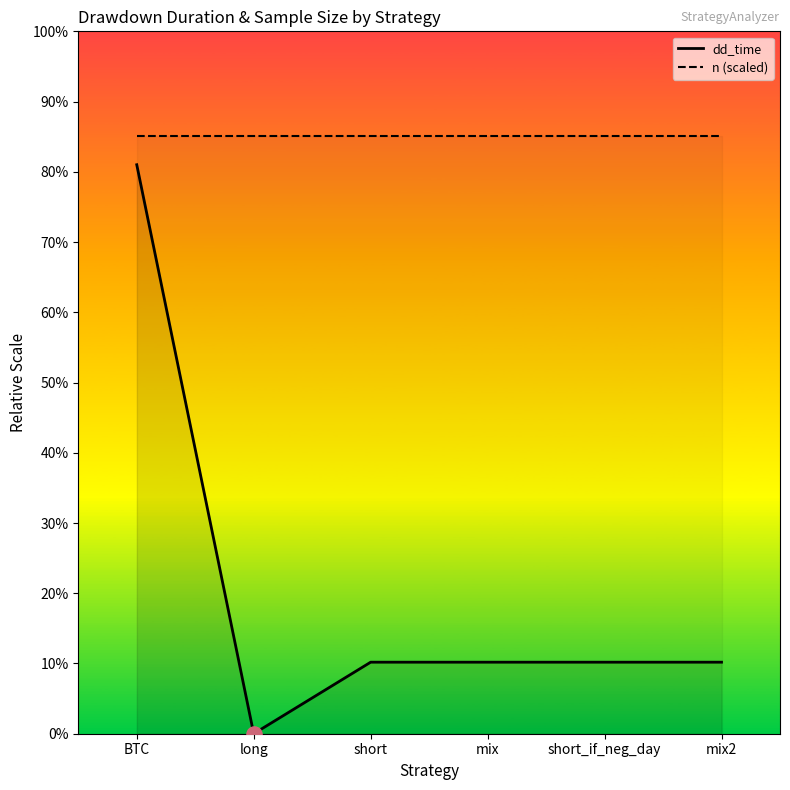

Which series reaches the maximum Y coordinate?

n (scaled)